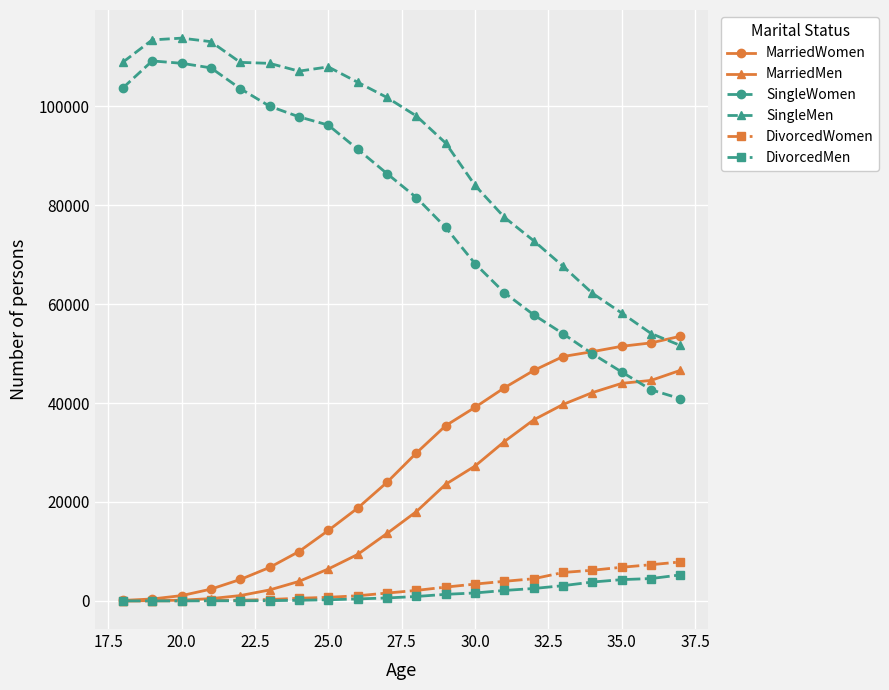

True or false: DivorcedMen and SingleMen intersect in this chart.

False